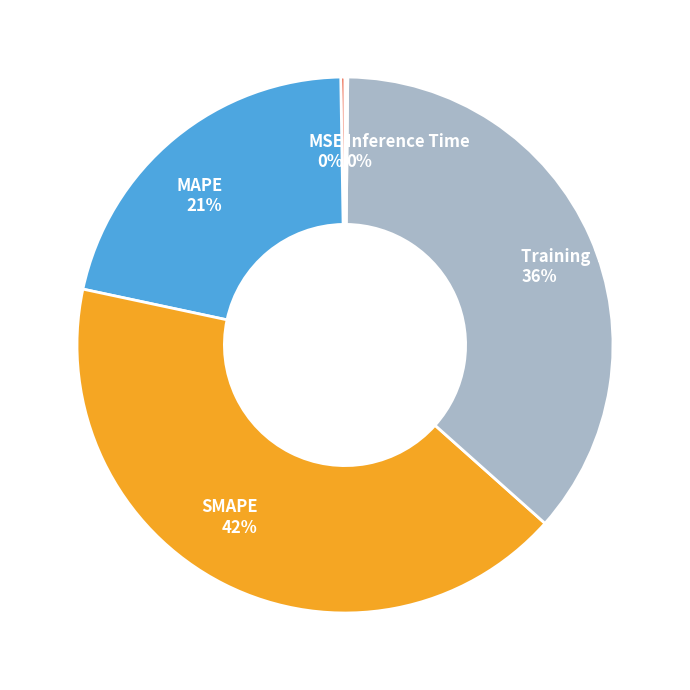

Does any single category account for the majority?

No